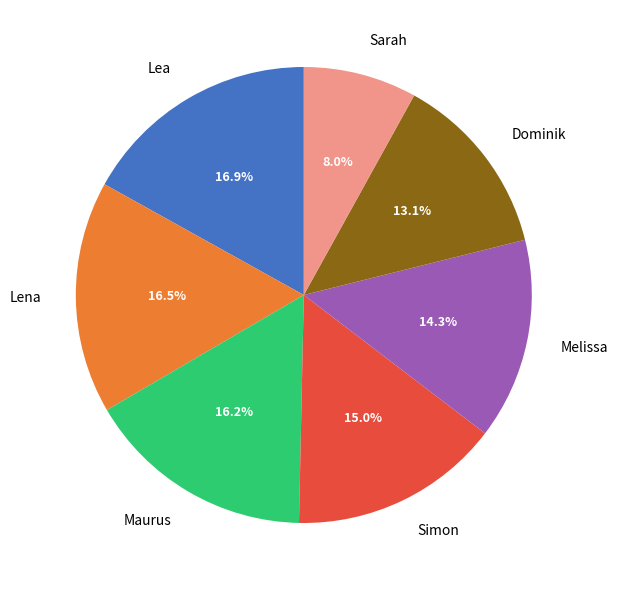

How many slices are in this pie chart?

7